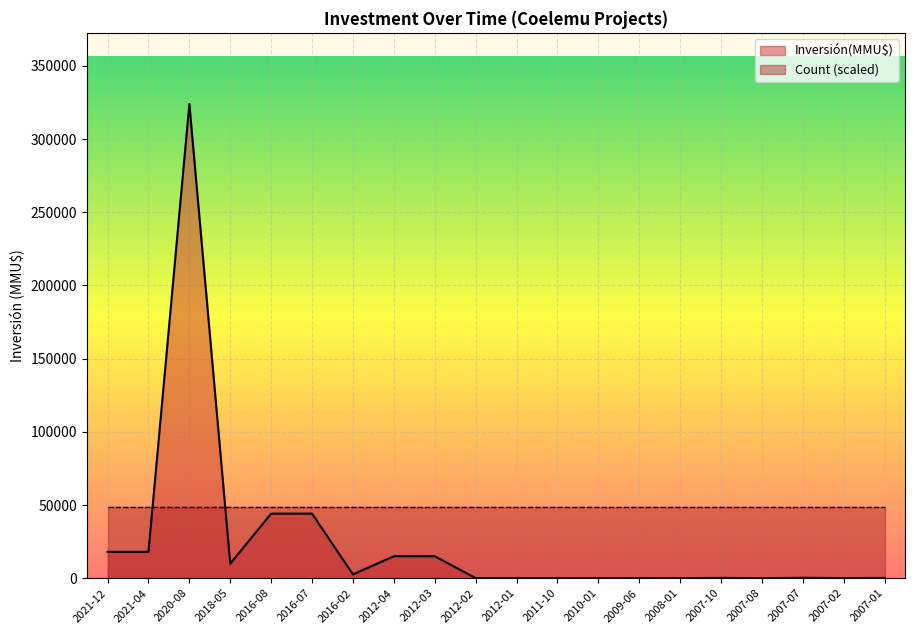

What is the value of the 4th point from the left?

9903